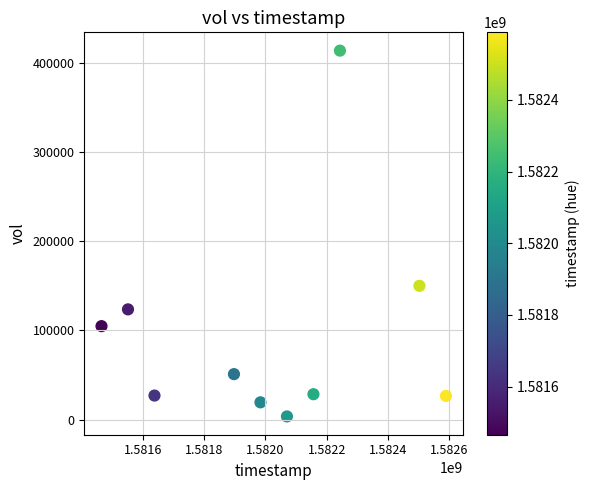

What is the average Y value?

94810